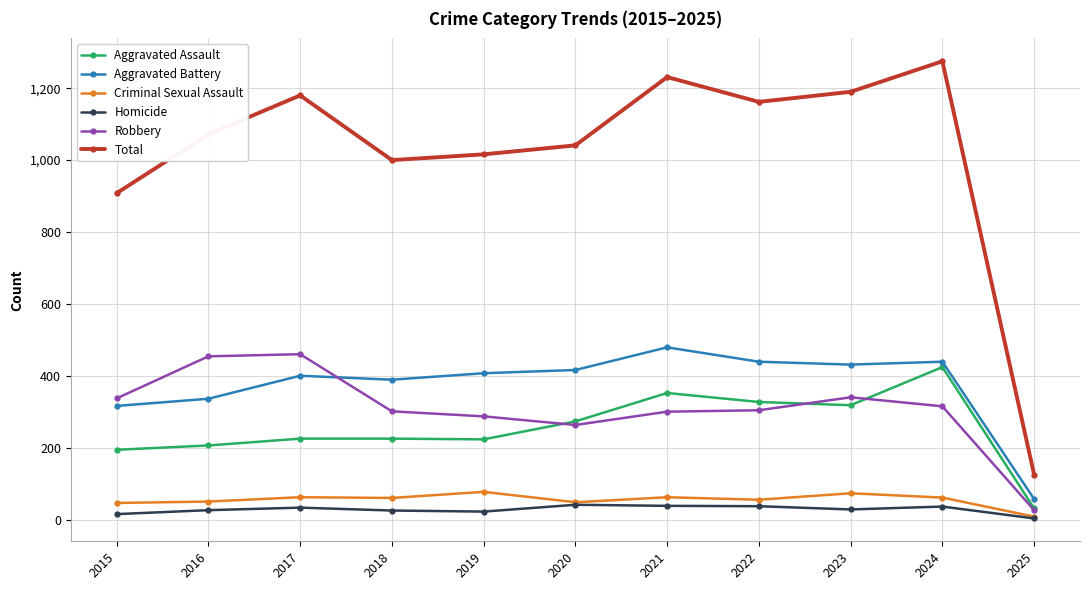

Does the chart display data point markers on the line(s)?

Yes